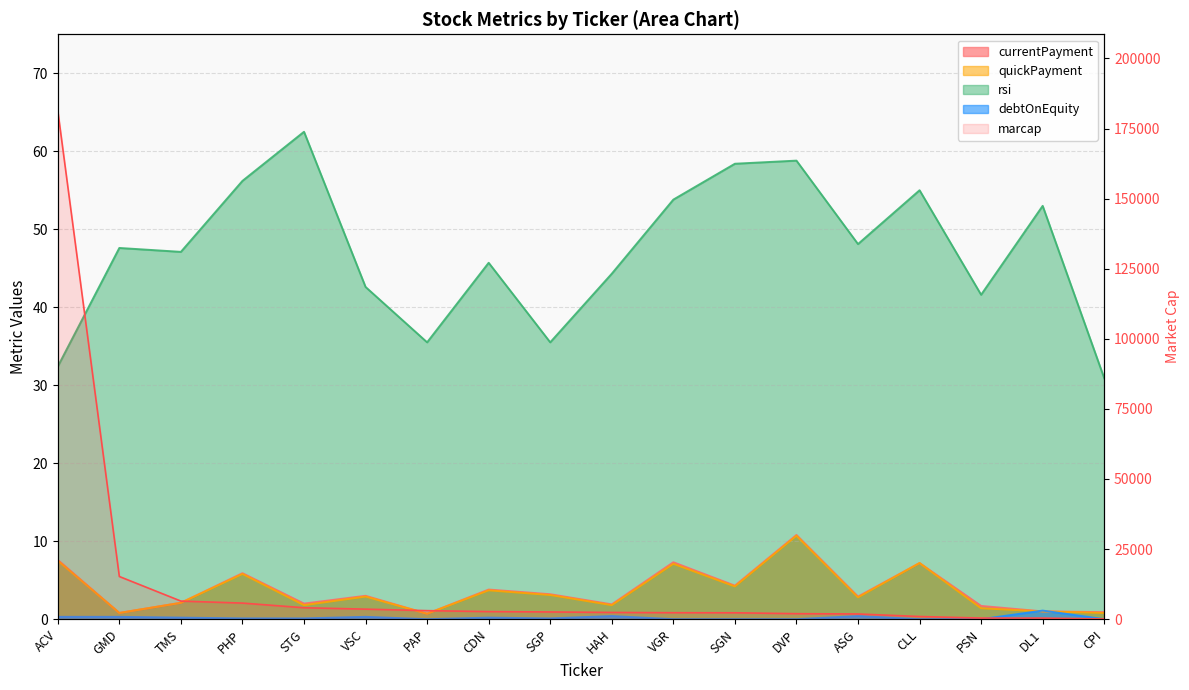

True or false: currentPayment has a value of 0.5 at STG.

False